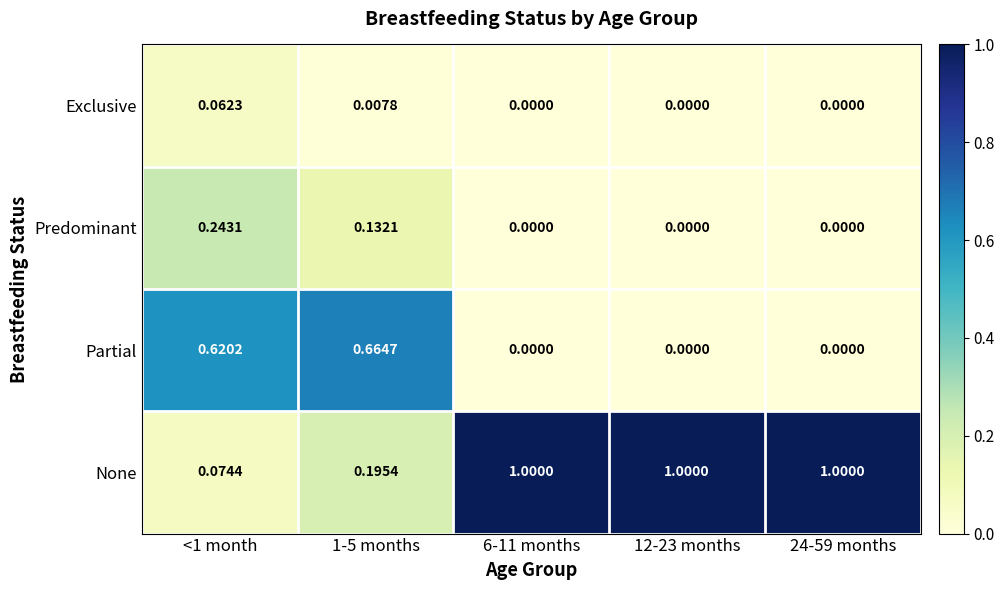

Is the value of Predominant at 12-23 months greater than the value of None at 6-11 months?

No